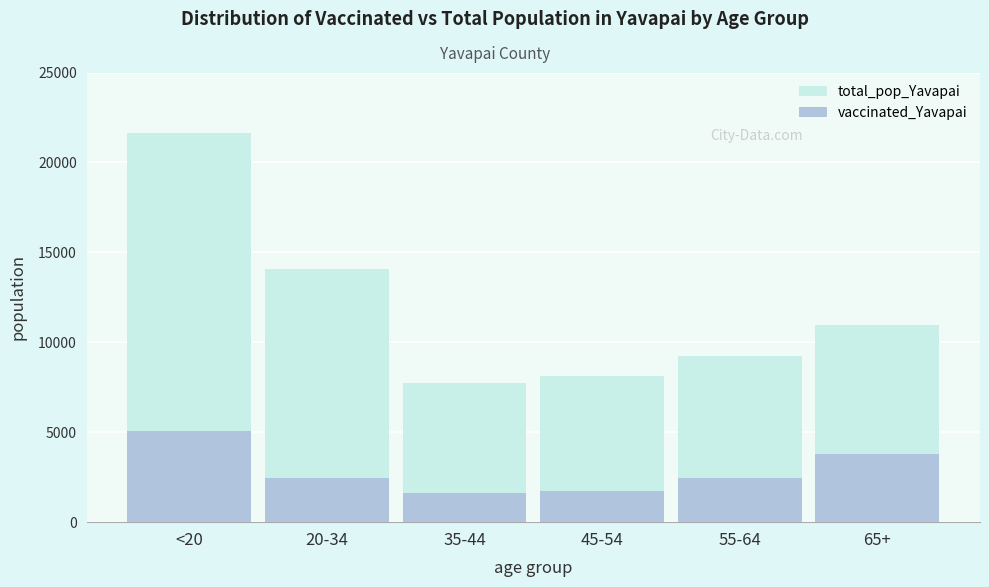

What is the sum of the total_pop_Yavapai values at 35-44 and 55-64?

16981